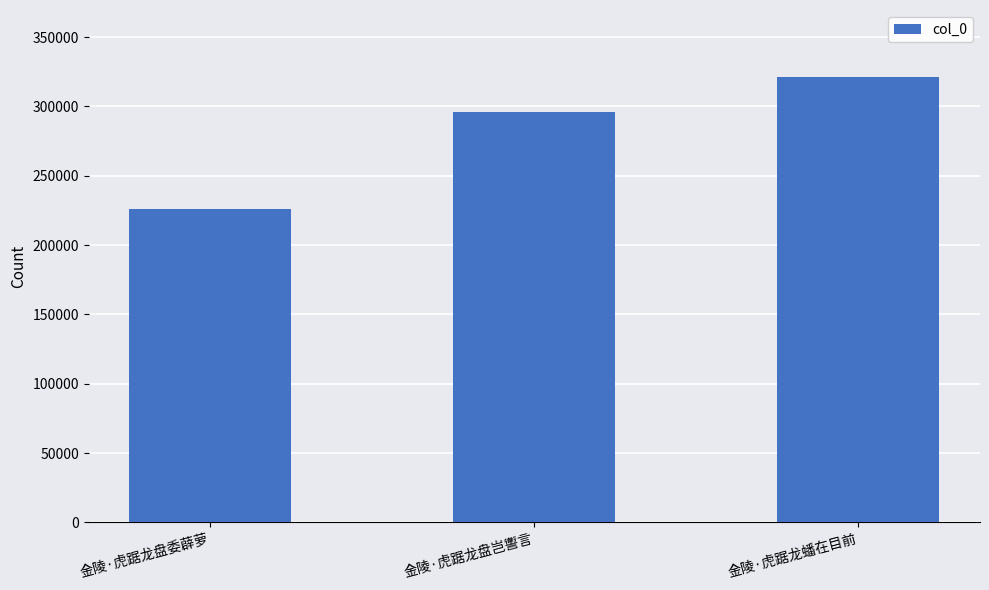

The chart shows a value of 152400 at 金陵·虎踞龙盘委薜萝. True or false?

False